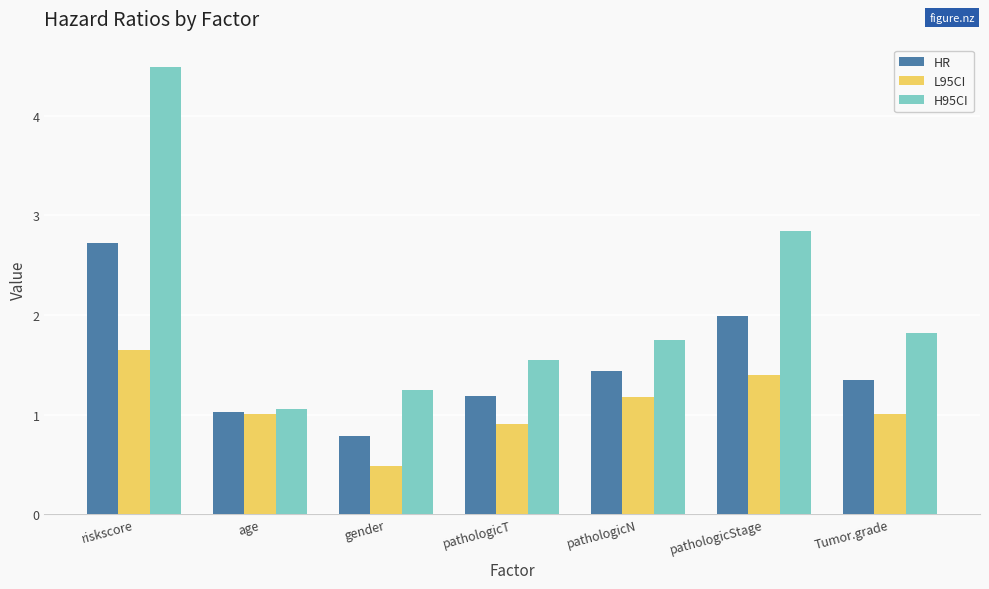

The value of L95CI at age is 0.6. True or false?

False